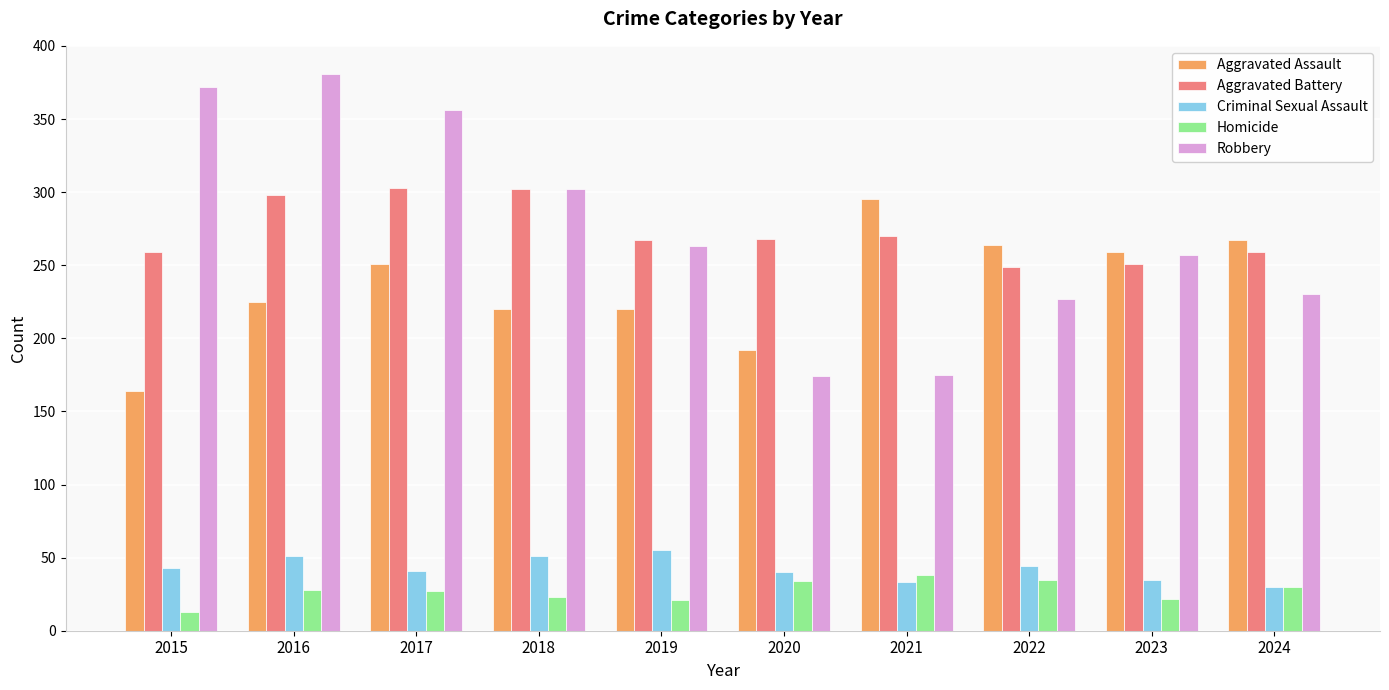

How many bars are there in total?

50